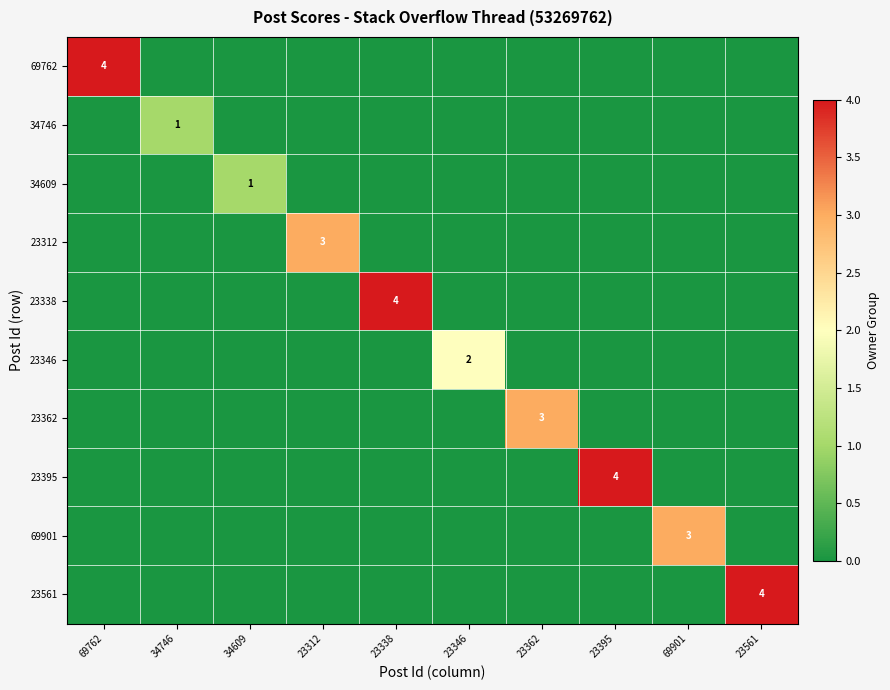

Is it true that 23312 equals 1 at 23312?

False